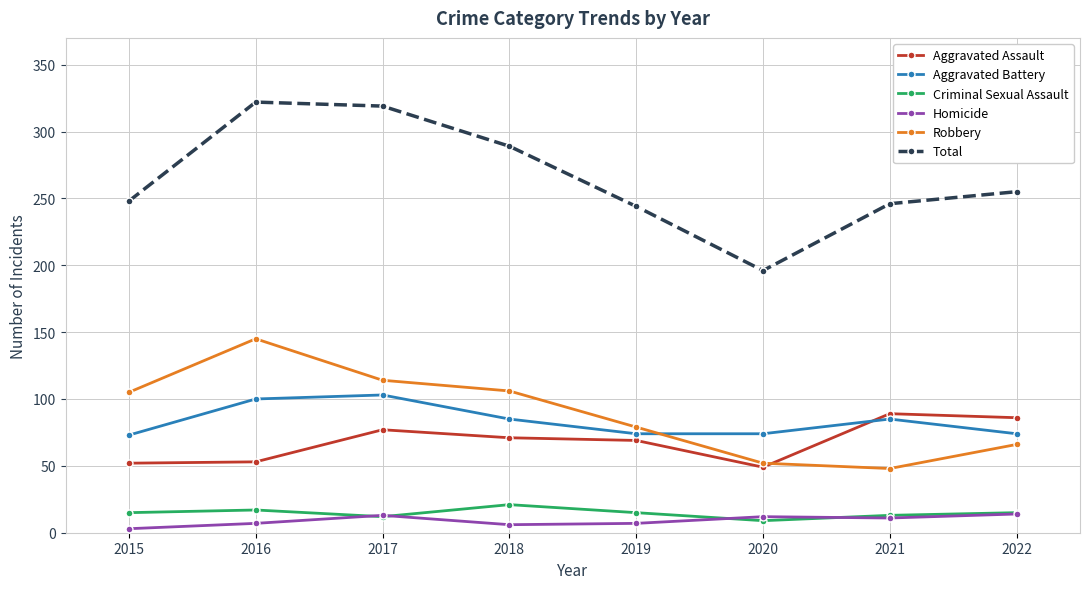

Is the value of Homicide at 2022 greater than the value of Criminal Sexual Assault at 2016?

No